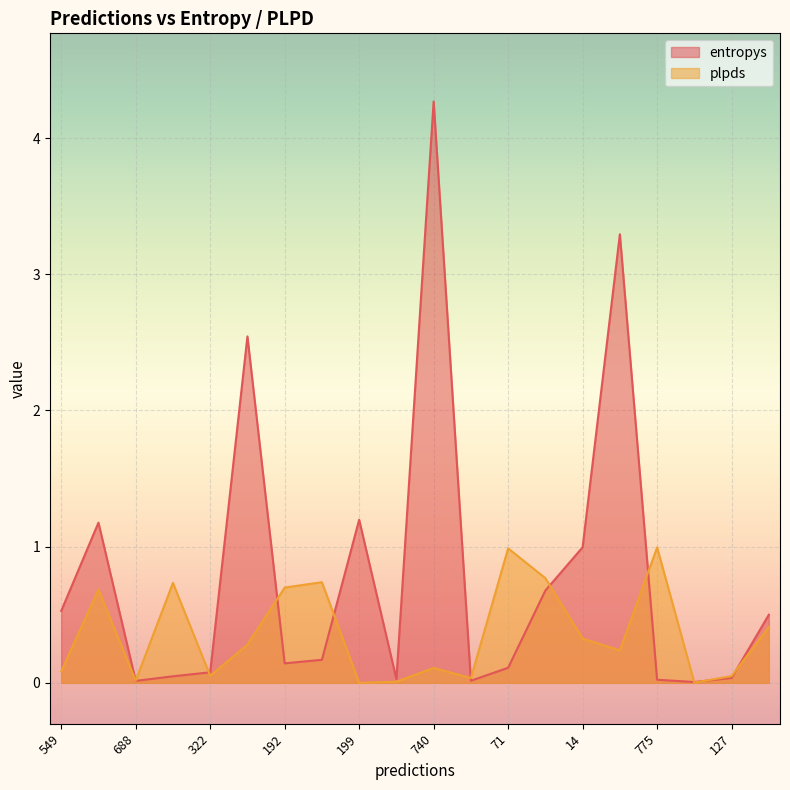

Rank the series by their average value, from highest to lowest.

entropys, plpds